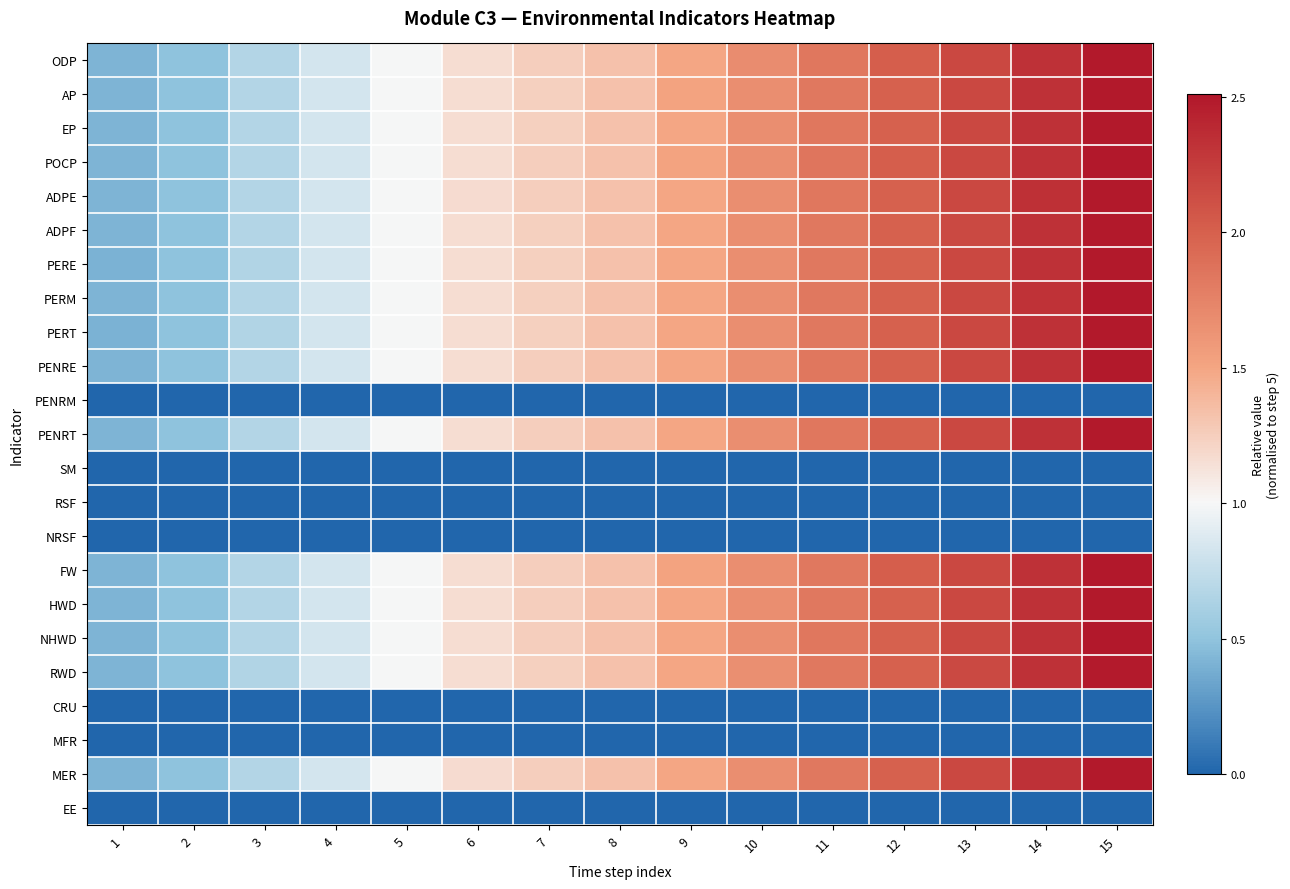

What is the total value across all series at 13?

34.7